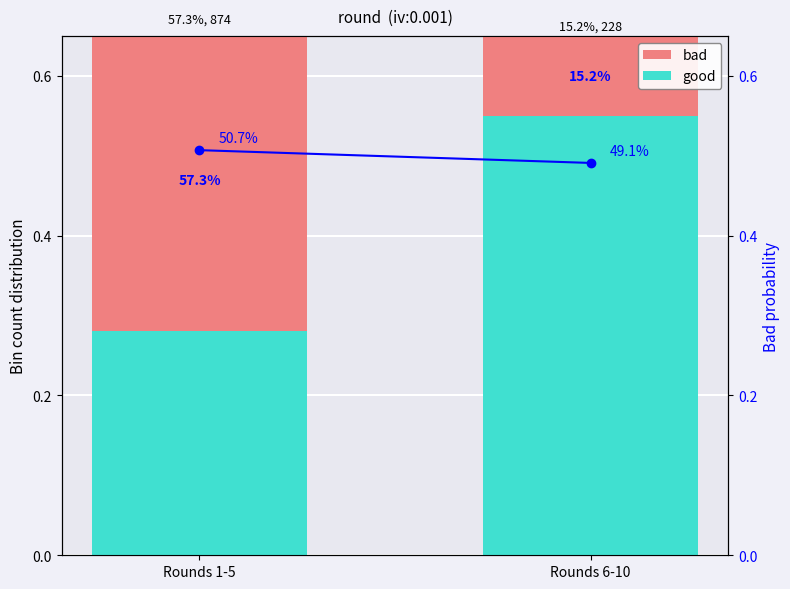

At how many categories does at least one series exceed 0?

2